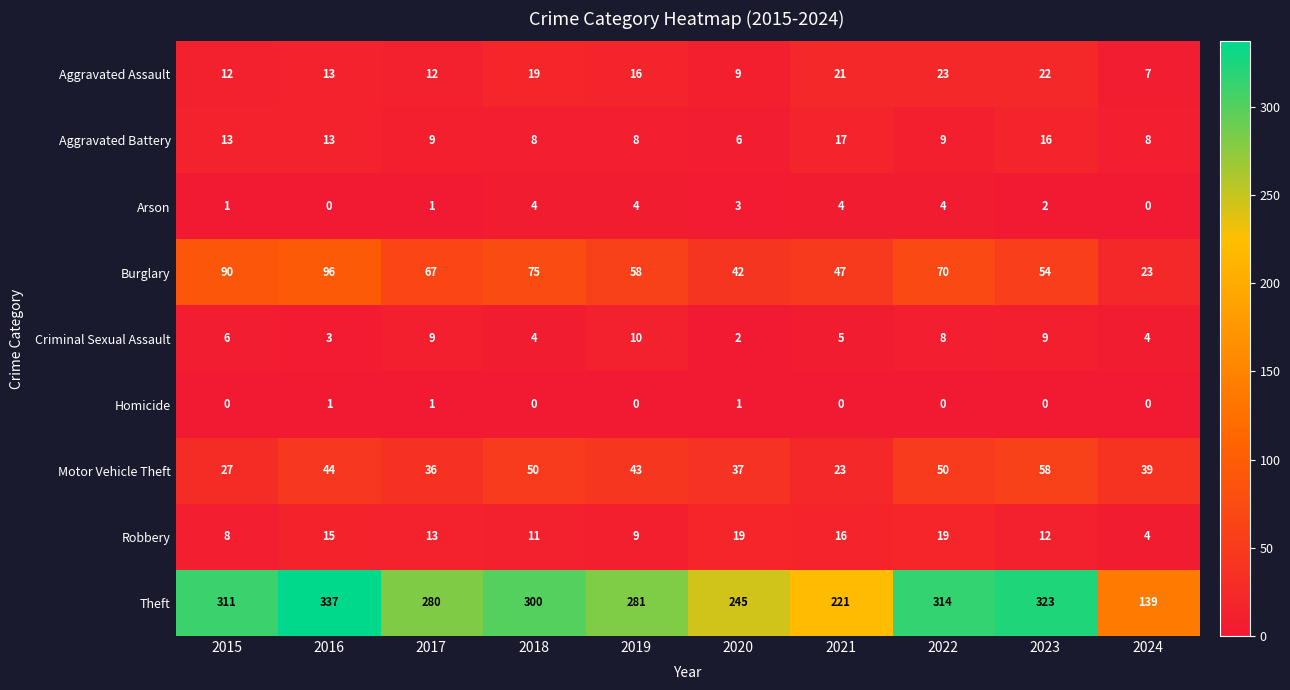

What is the sum of the Arson values at 2020 and 2022?

7